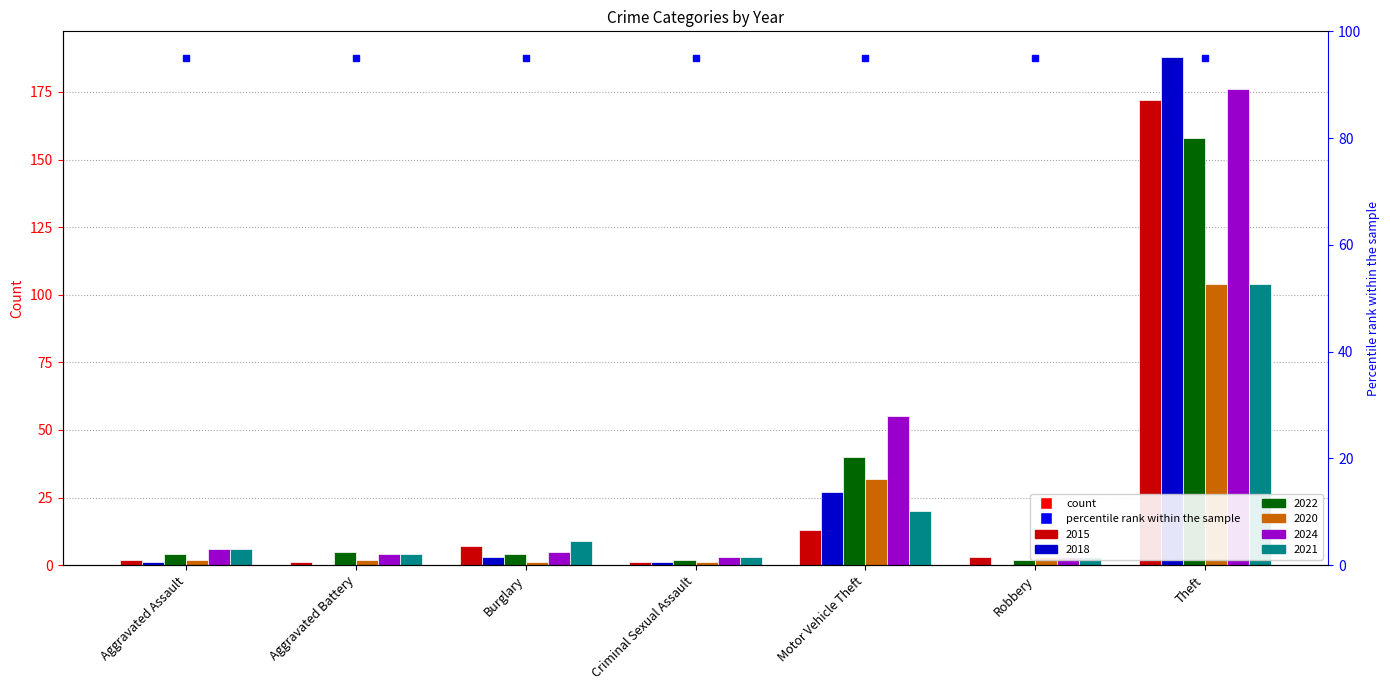

What is the average value of the 2022 series?

31